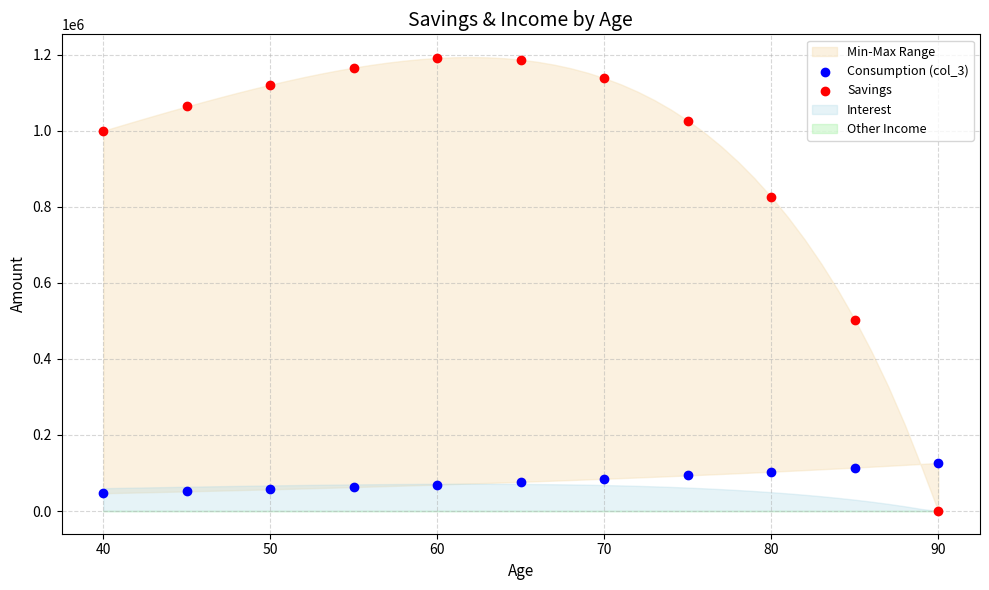

Across all data points, what is the range of X values (max minus min)?

50